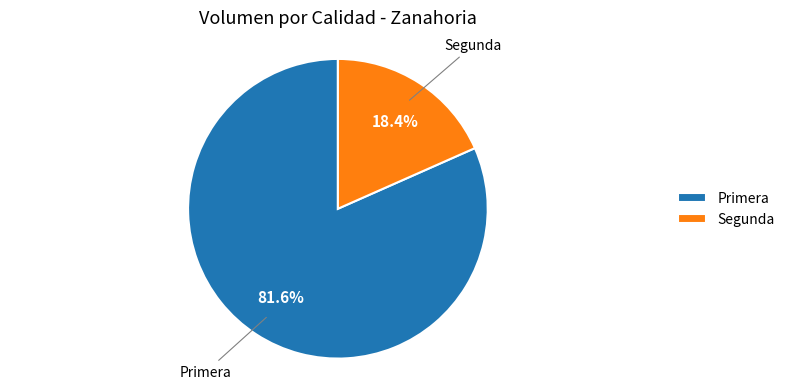

Count the number of slices in the pie.

2